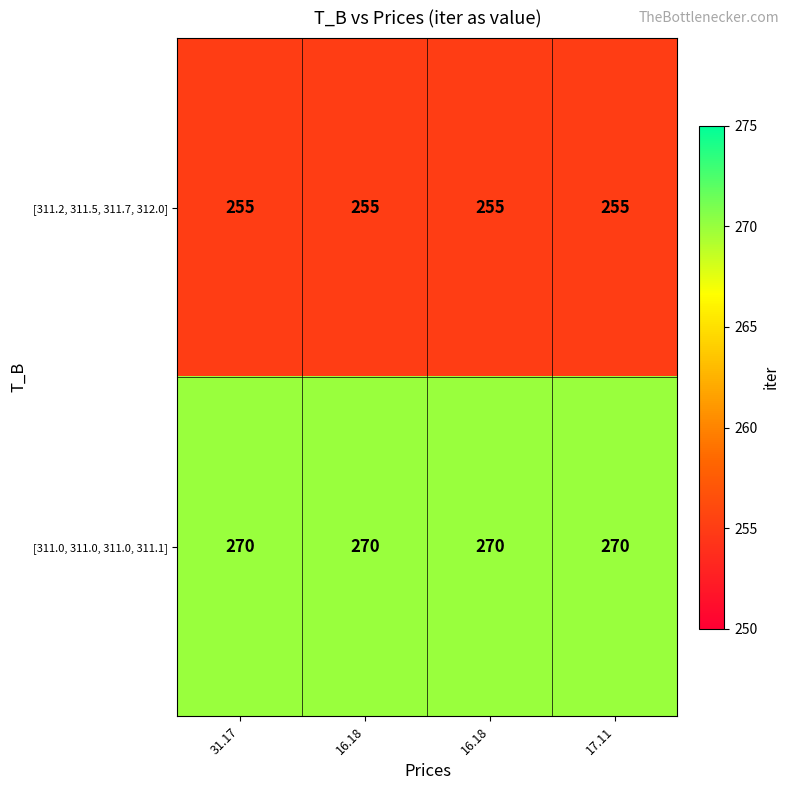

Reading left to right, list all the values displayed in this chart.

[311.2, 311.5, 311.7, 312.0]: 31.17=255	16.18=255	16.18=255	17.11=255
[311.0, 311.0, 311.0, 311.1]: 31.17=270	16.18=270	16.18=270	17.11=270